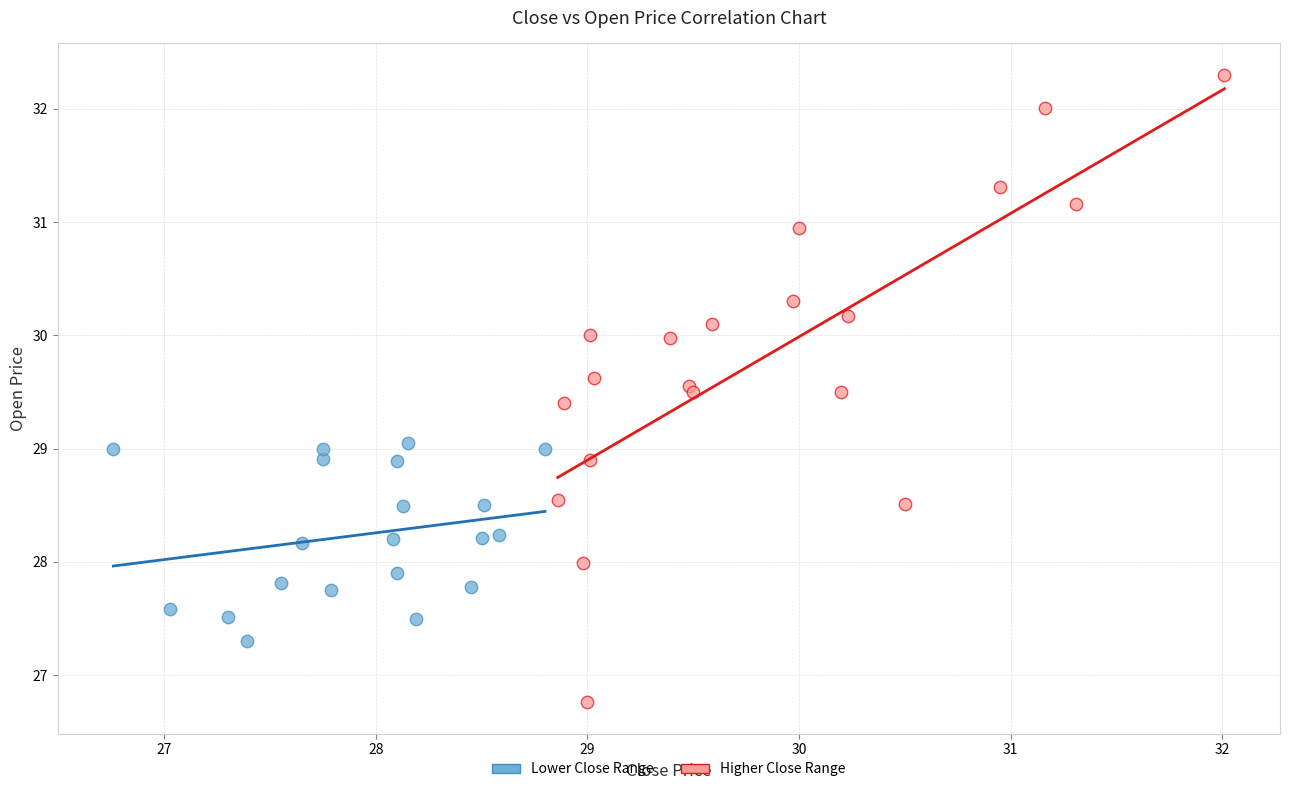

Which series has the widest spread of Y values?

Higher Close Range